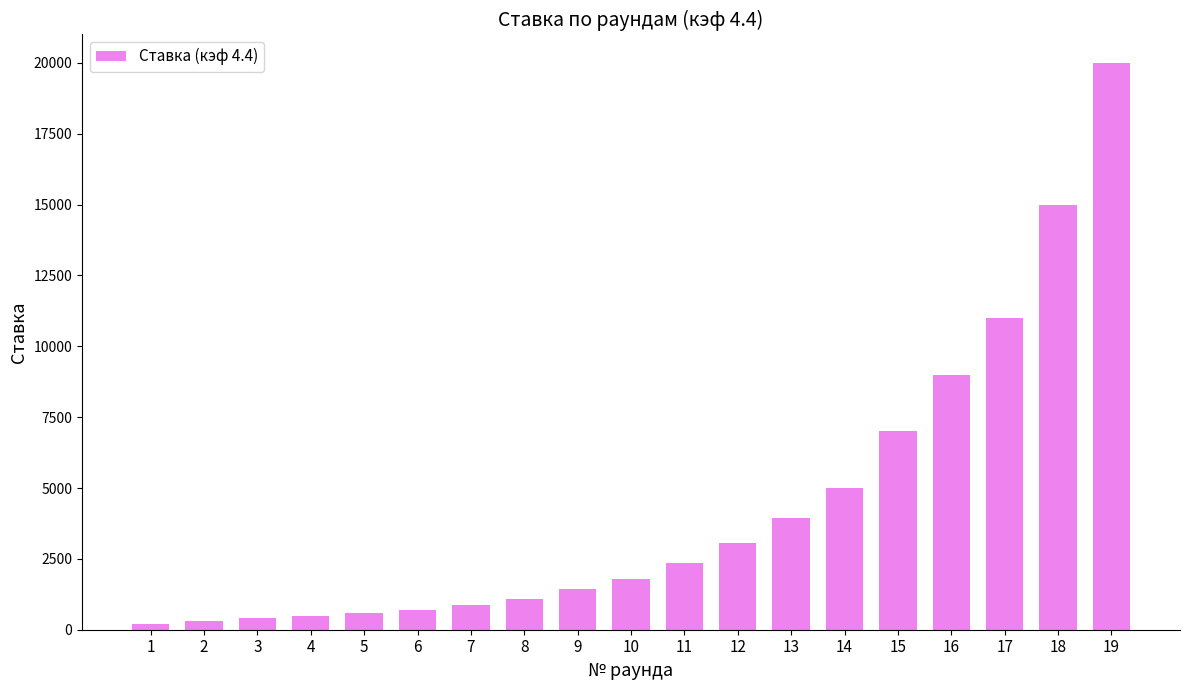

What is the greatest value displayed?

20000